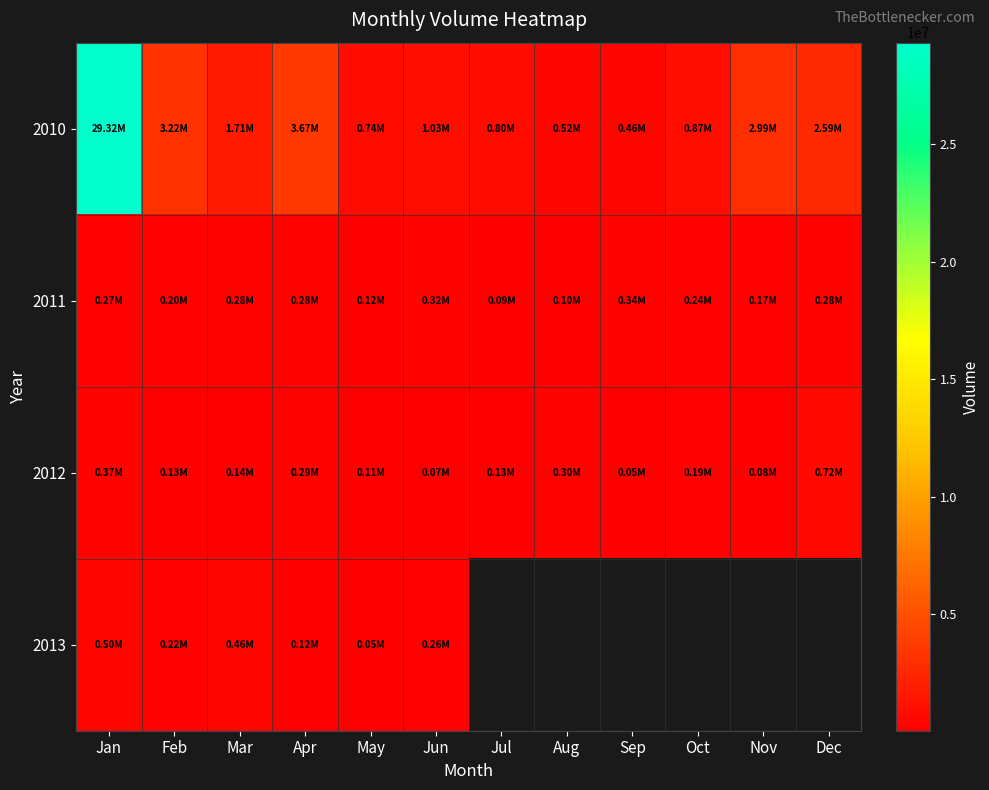

Is the value of 2012 at Jun greater than the value of 2013 at Jun?

No